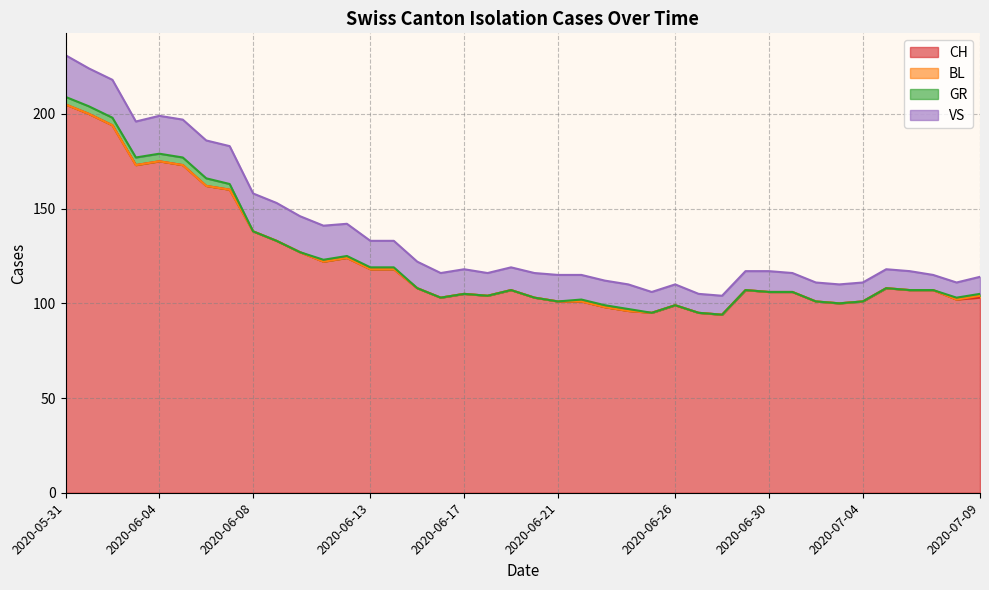

What is the total value across all series at 2020-06-14?

133